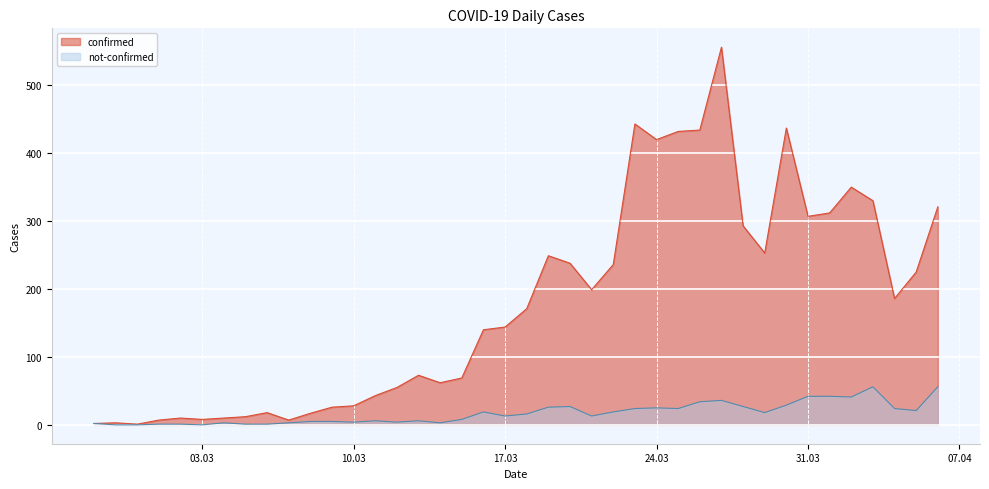

What is the sum of the not-confirmed values at 2020-03-23 and 2020-03-27?

60